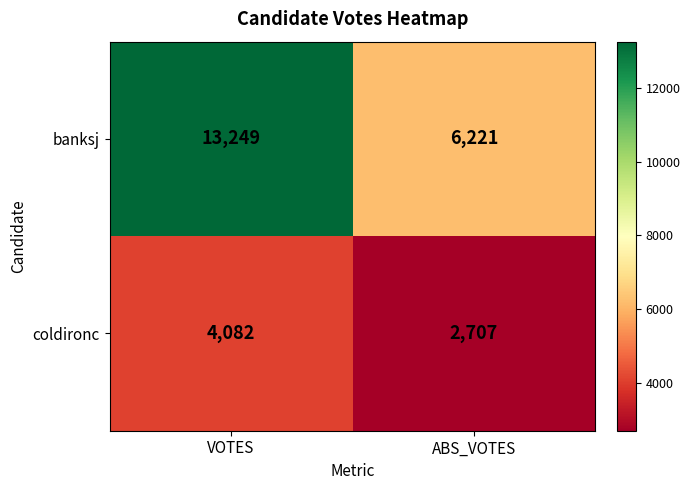

Reading right to left, what are all the values shown in this chart?

banksj: 6221	13249
coldironc: 2707	4082